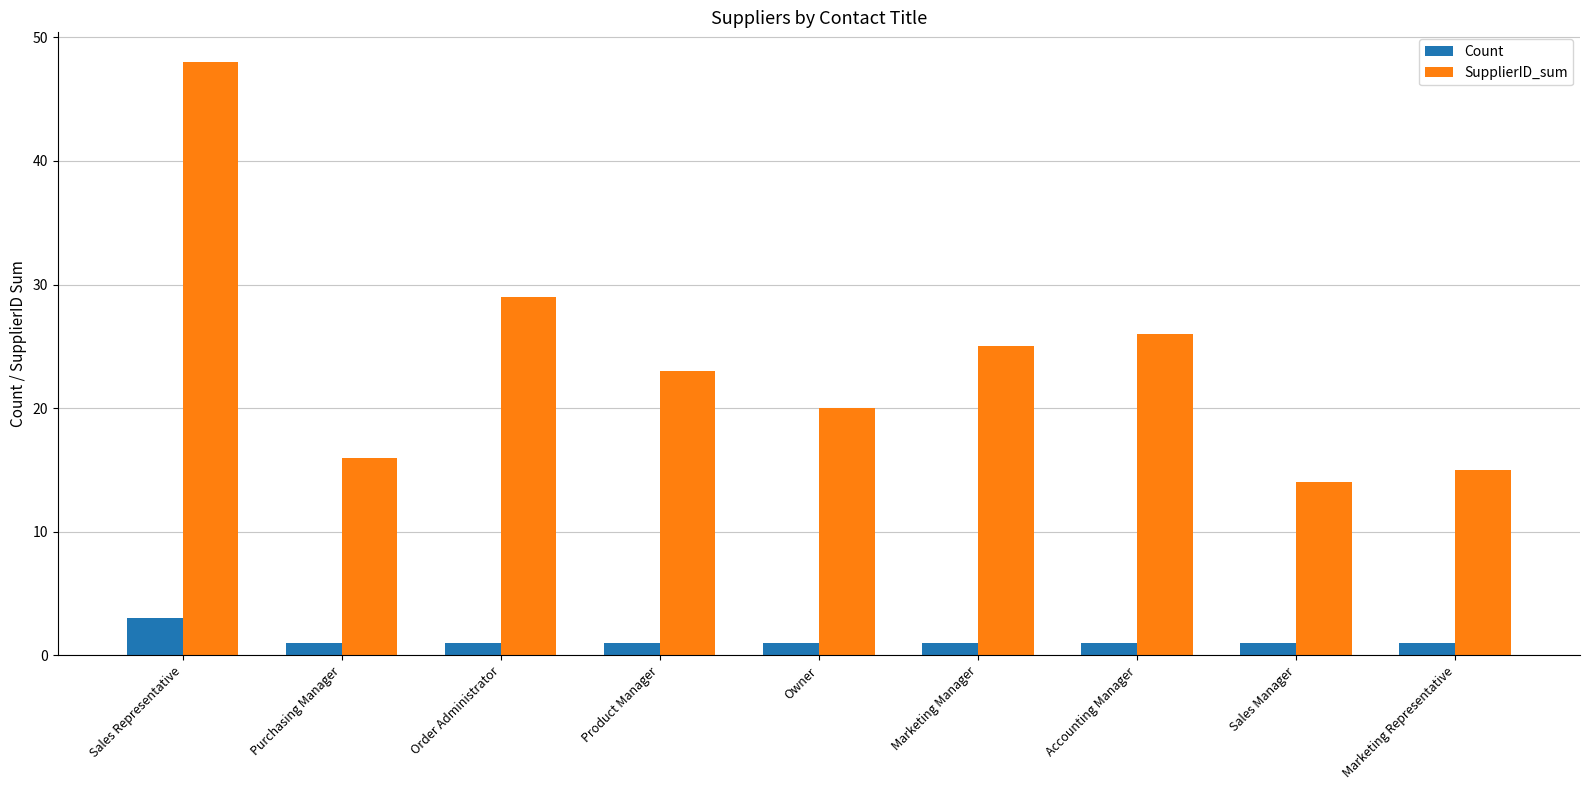

How many bars are there in total?

18